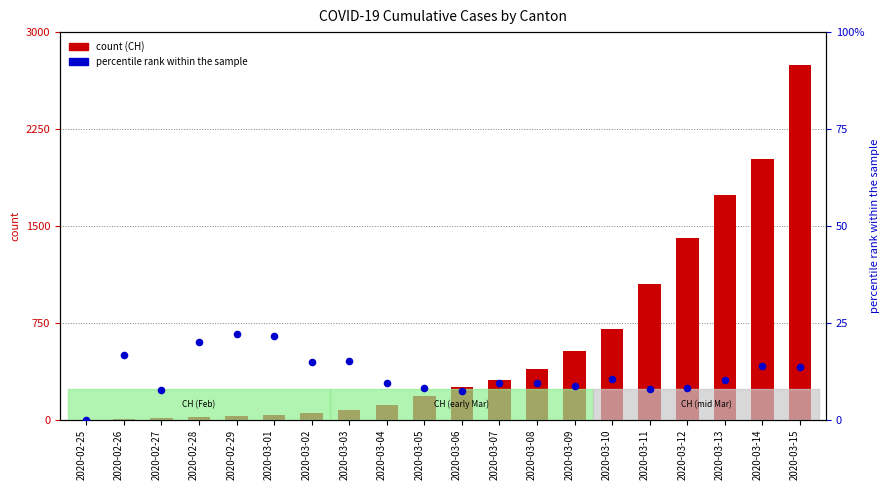

At which category is the sum across all series the highest?

2020-03-15